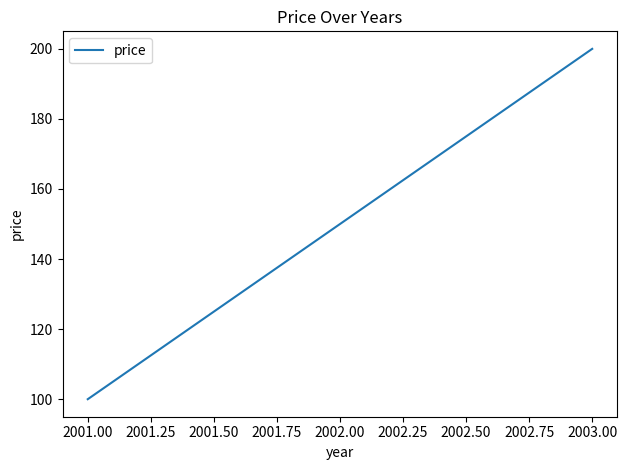

The chart shows a value of 200 at 2003.00. True or false?

True